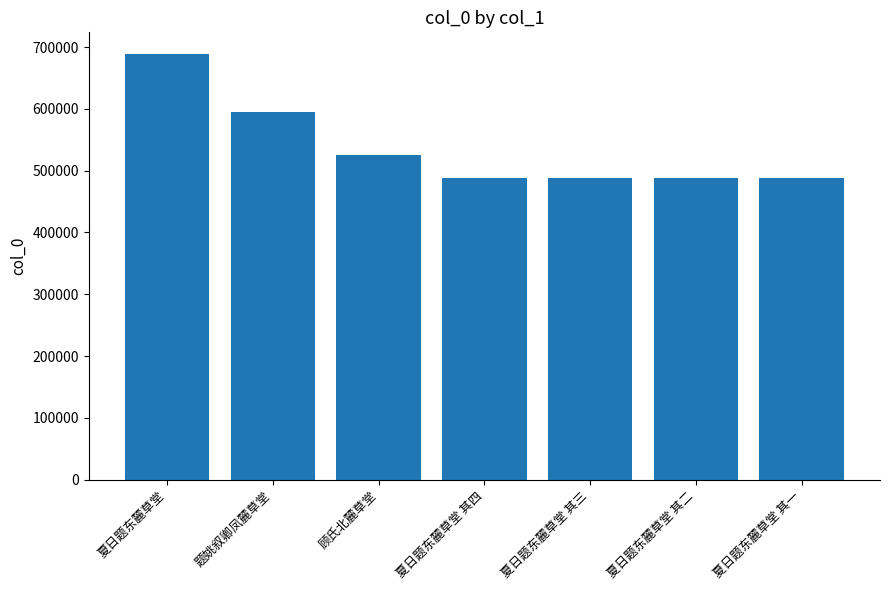

How many bars are there in total?

7